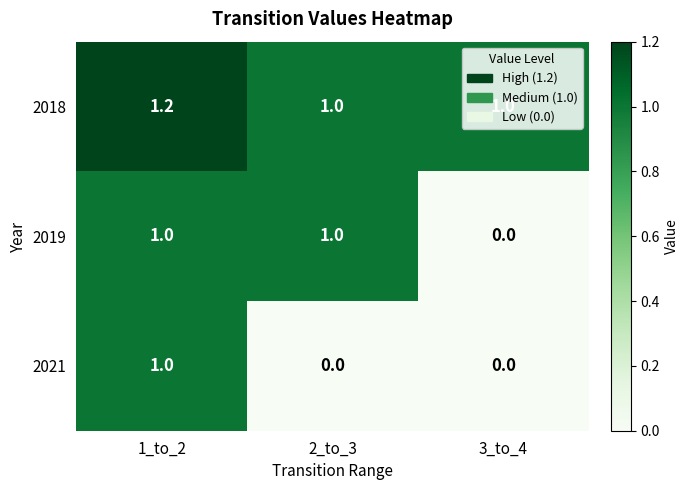

What is the total value across all series at 3_to_4?

1.0